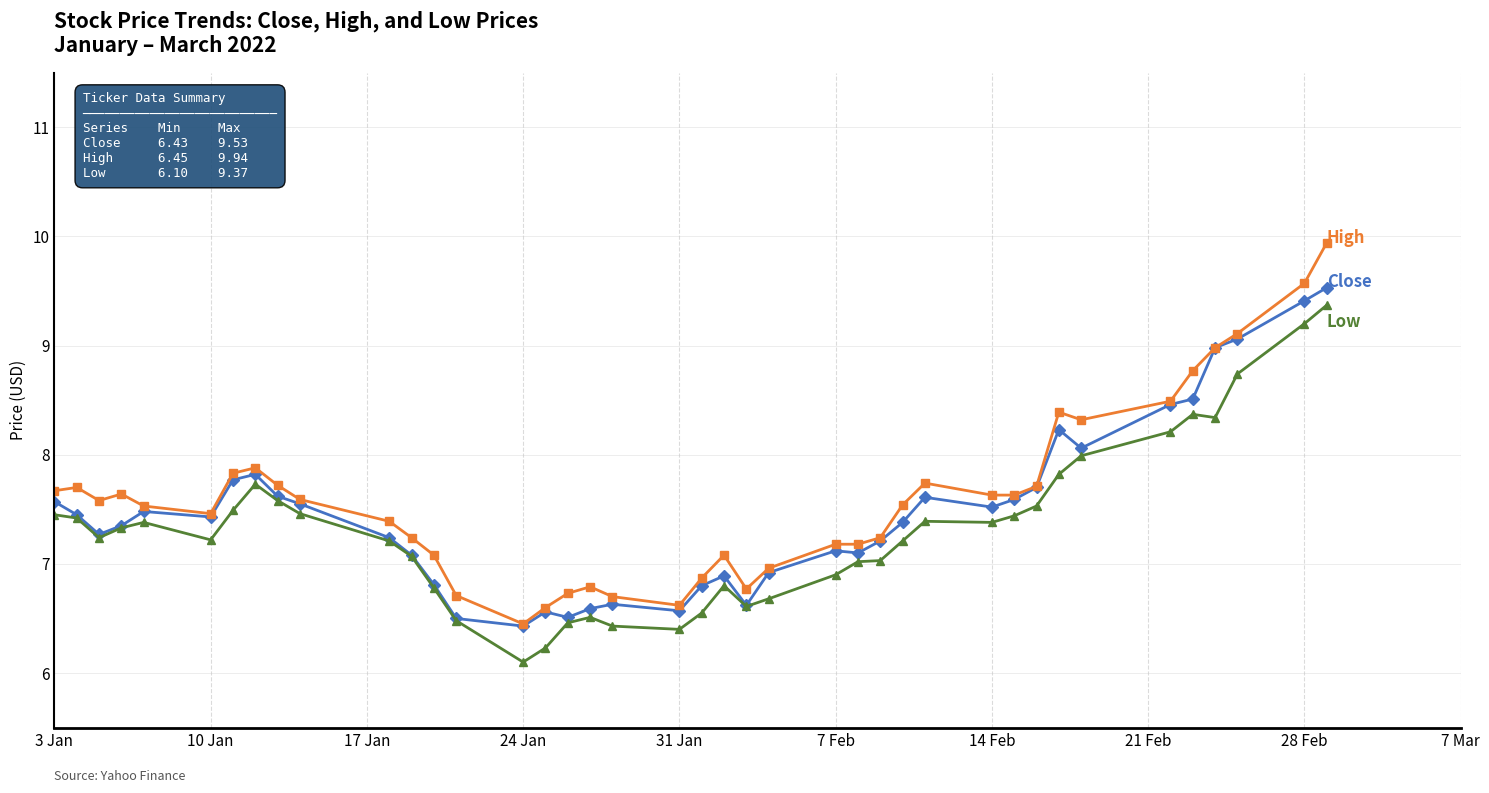

What is the smallest value displayed?

6.1